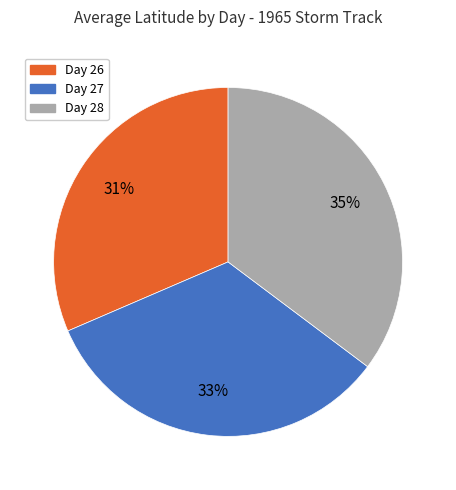

What percentage is the Day 27 slice, to the nearest percent?

33%